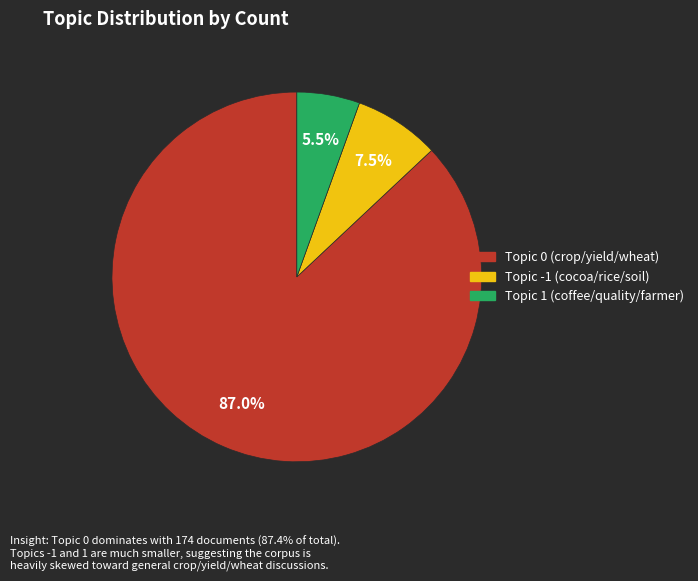

Is there any slice that represents more than half of the pie?

Yes